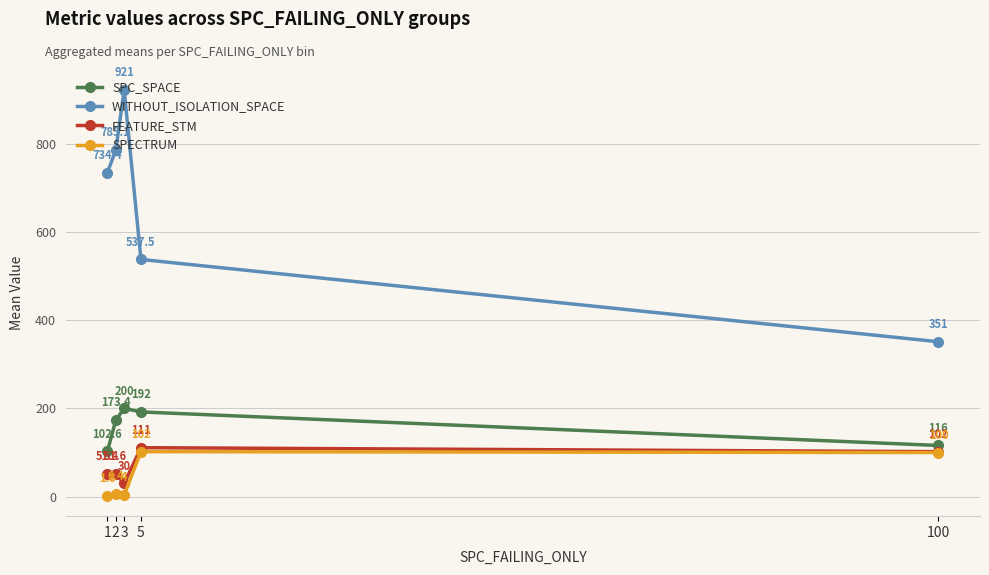

Is the value of WITHOUT_ISOLATION_SPACE at 2 greater than the value of SPECTRUM at 5?

Yes